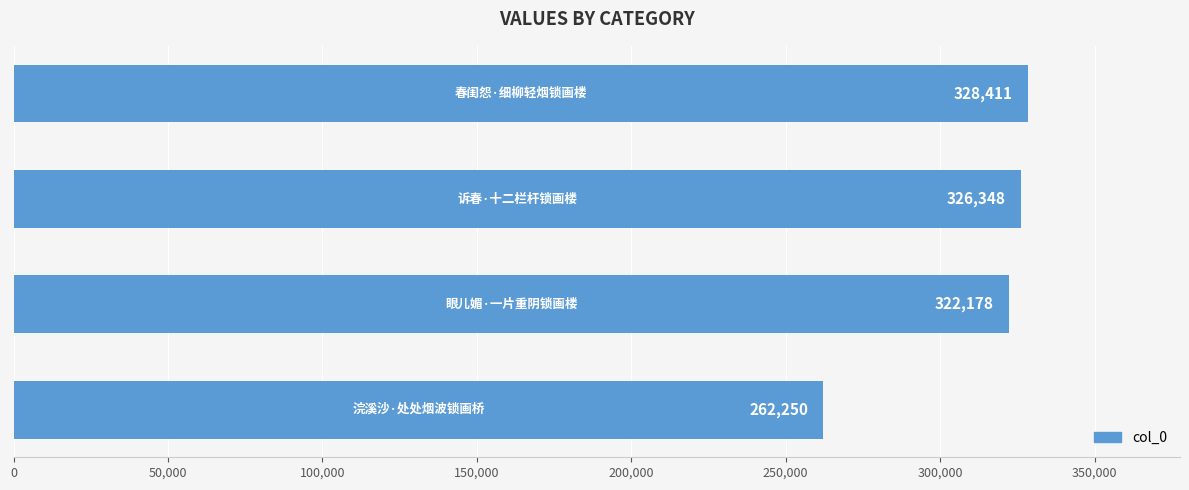

What is the difference between the maximum and minimum values?

66161